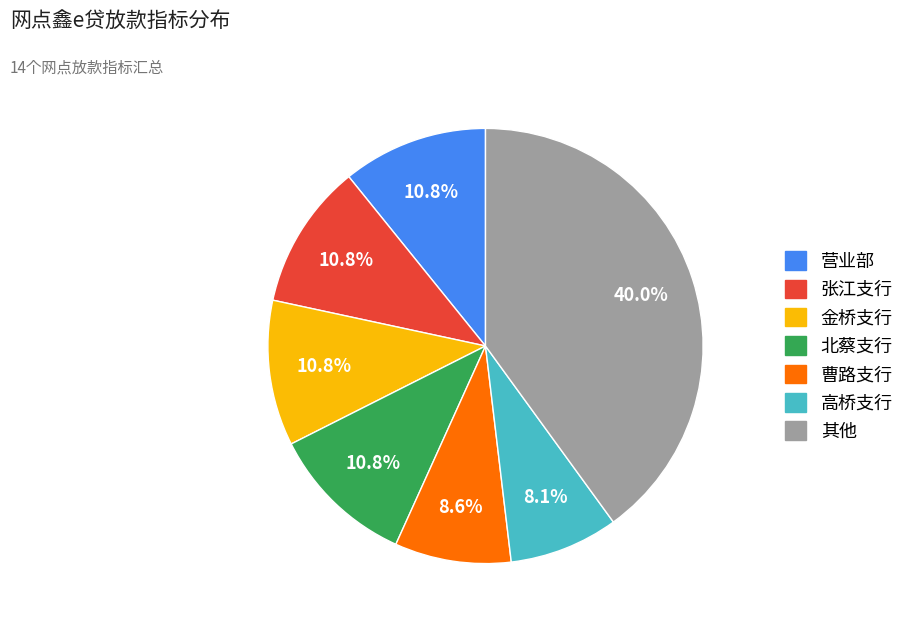

Is there any slice that represents more than half of the pie?

No